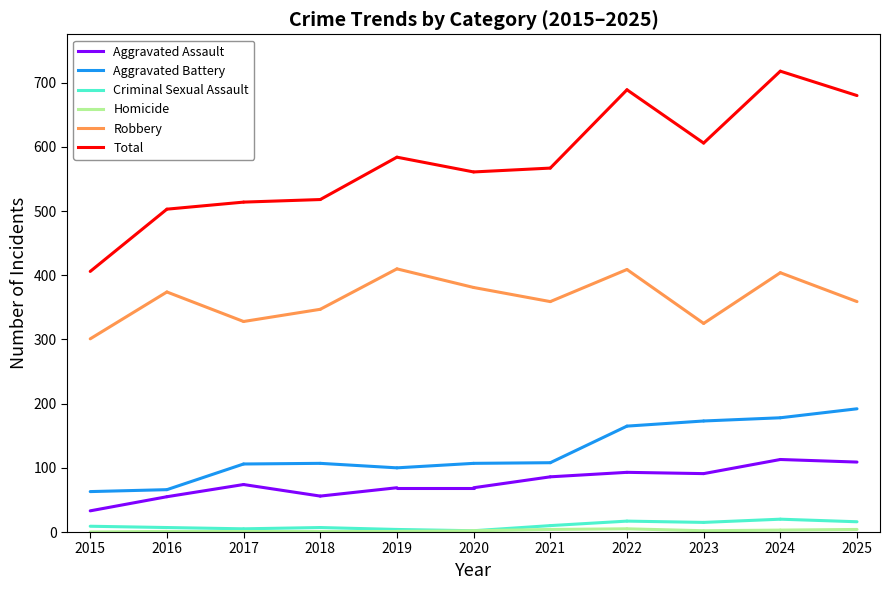

Reading left to right, what are all the values shown in this chart?

Aggravated Assault: 2015=33	2016=55	2017=74	2018=56	2019=69	2020=69	2021=86	2022=93	2023=91	2024=113	2025=109
Aggravated Battery: 2015=63	2016=66	2017=106	2018=107	2019=100	2020=107	2021=108	2022=165	2023=173	2024=178	2025=192
Criminal Sexual Assault: 2015=9	2016=7	2017=5	2018=7	2019=4	2020=2	2021=10	2022=17	2023=15	2024=20	2025=16
Homicide: 2015=0	2016=1	2017=1	2018=1	2019=1	2020=2	2021=4	2022=5	2023=2	2024=3	2025=4
Robbery: 2015=301	2016=374	2017=328	2018=347	2019=410	2020=381	2021=359	2022=409	2023=325	2024=404	2025=359
Total: 2015=406	2016=503	2017=514	2018=518	2019=584	2020=561	2021=567	2022=689	2023=606	2024=718	2025=680